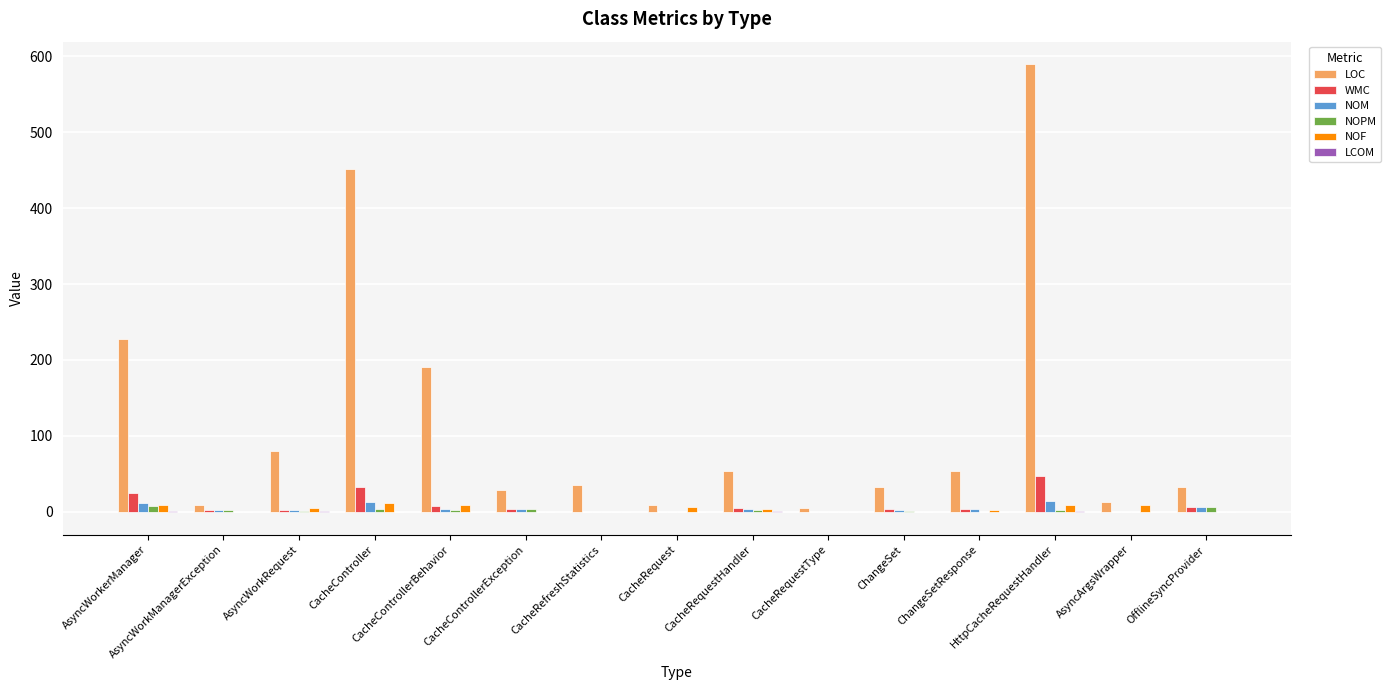

What is the sum of all WMC values?

137.0